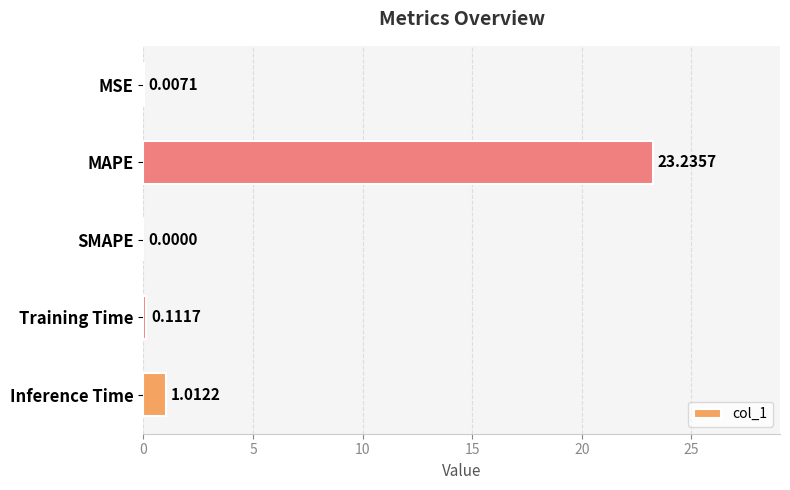

Where is the data nearest to the value 11?

Inference Time